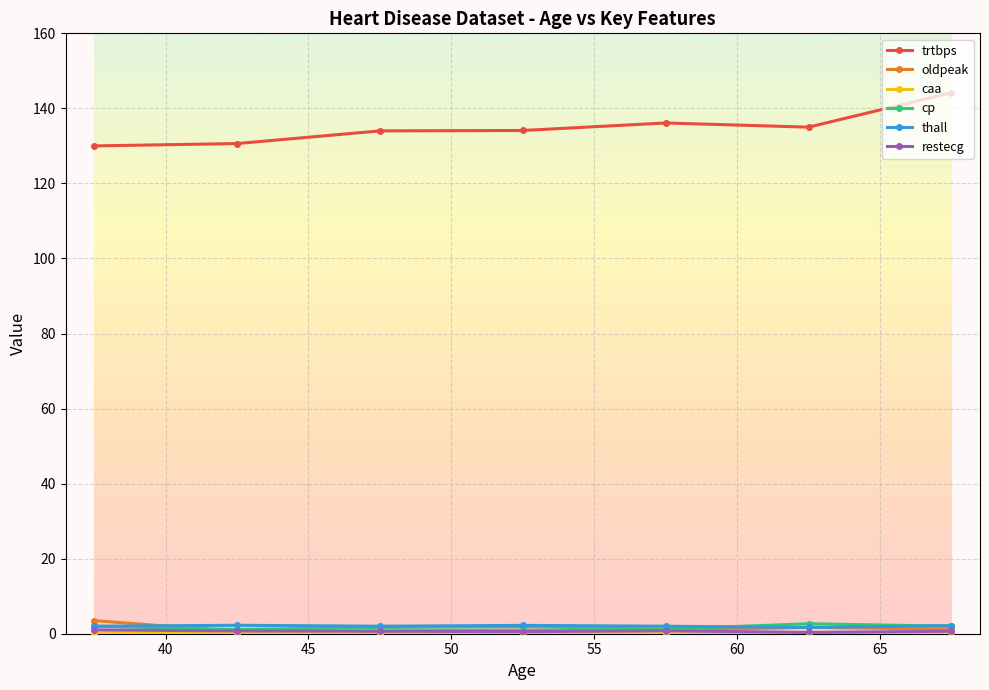

What is the greatest value displayed?

144.2